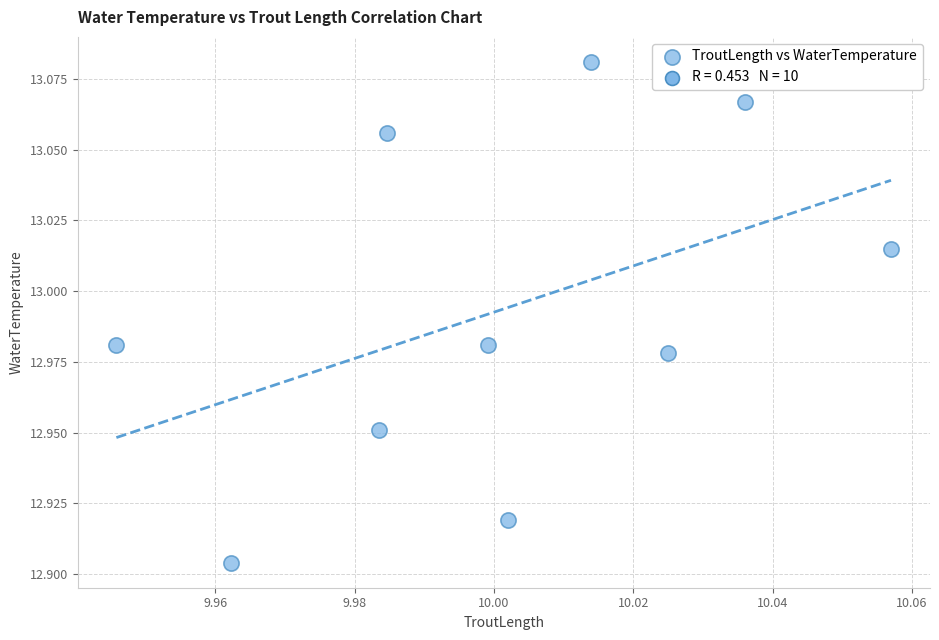

What is the average X value?

10.0